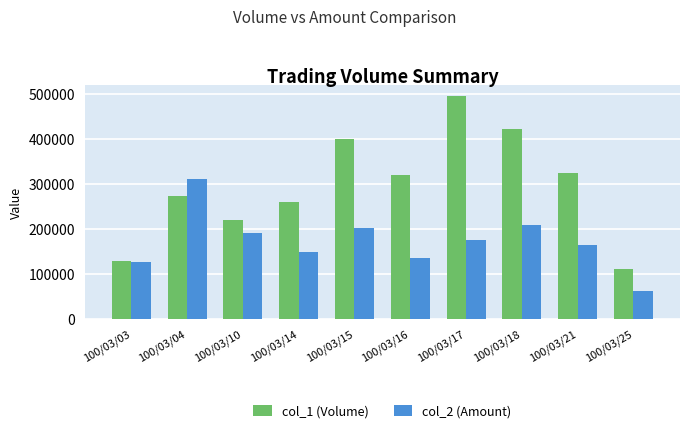

Which series has the largest total across all categories?

col_1 (Volume)